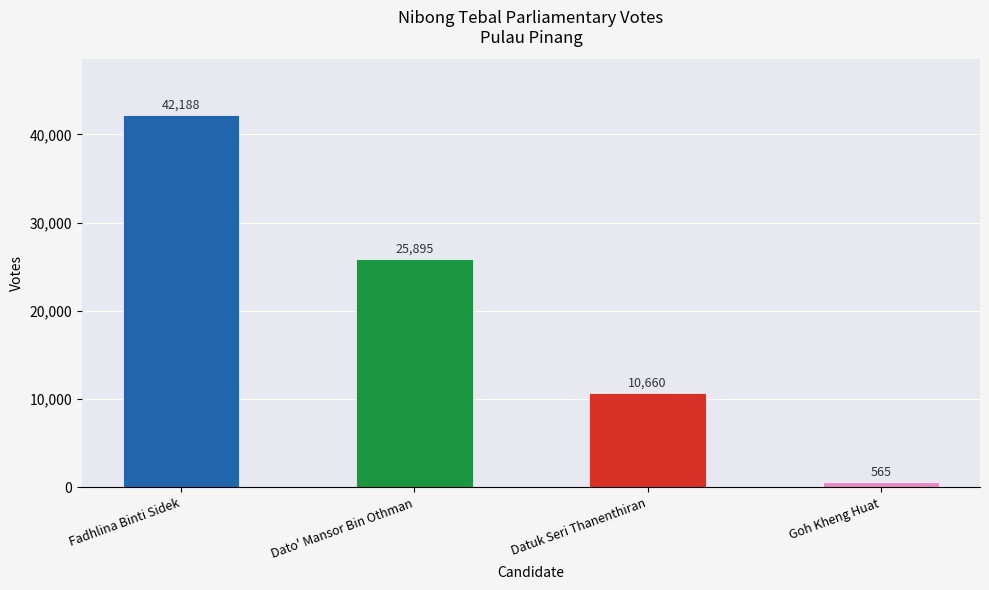

Count the values in the range 10660 to 42188.

3